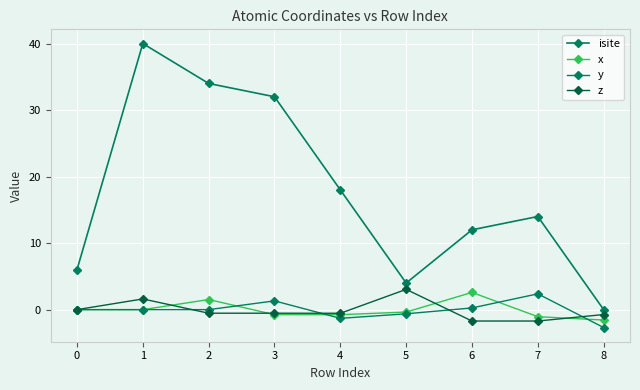

Where do x and y first cross each other?

2 and 3